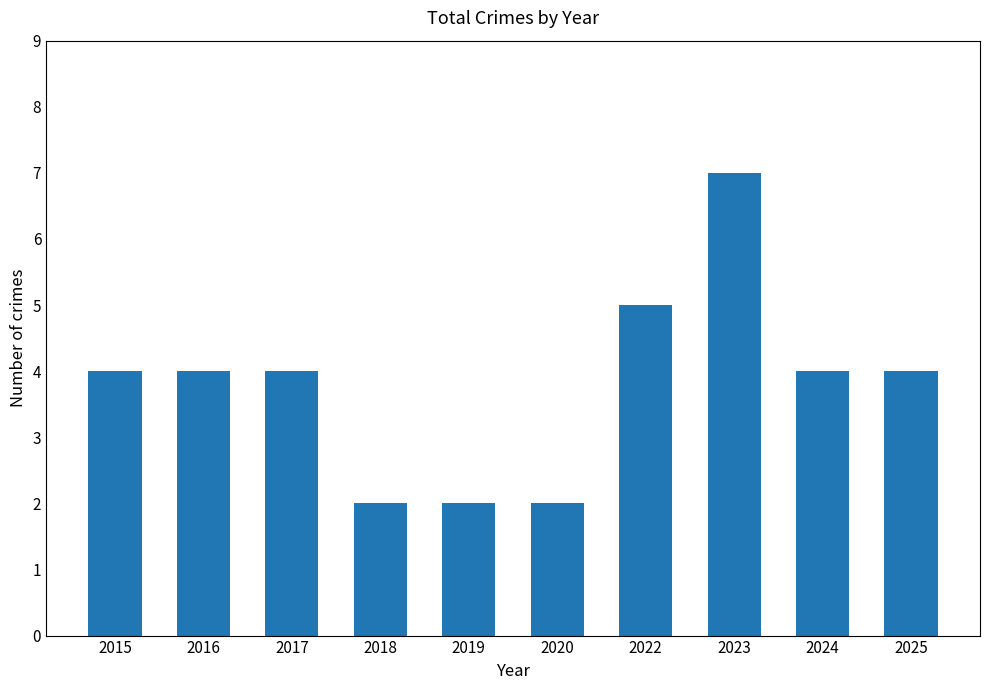

Is it true that the value at 2022 is 5?

True